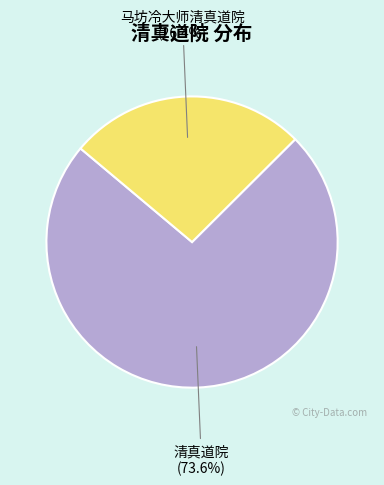

Is there any slice that represents more than half of the pie?

Yes